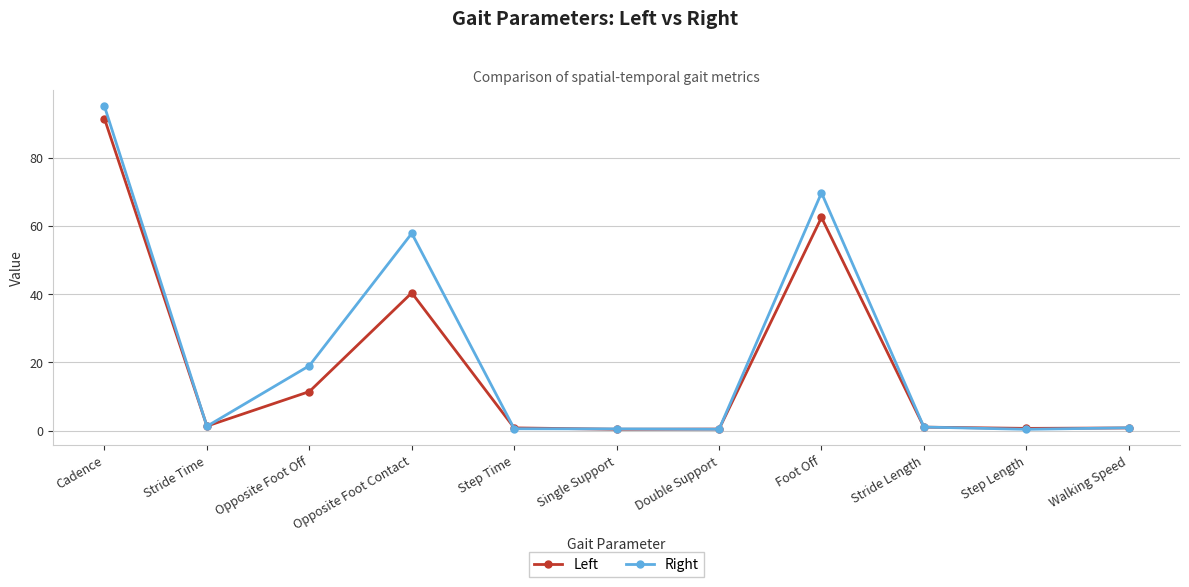

In Left, how many points are higher than both neighbors (excluding endpoints)?

2